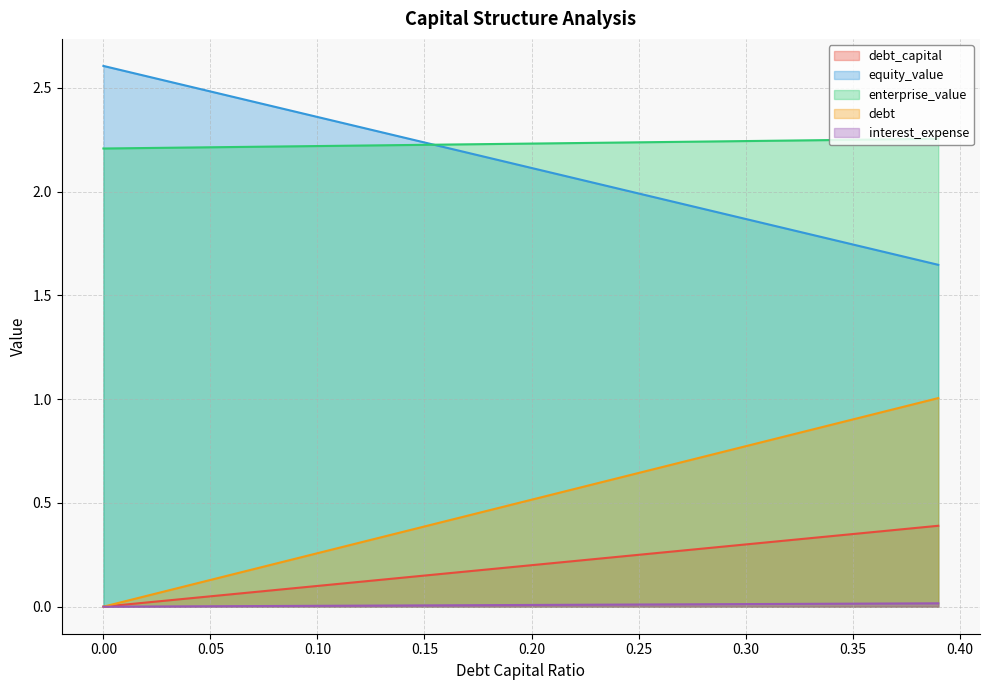

Which series has the largest total across all categories?

enterprise_value